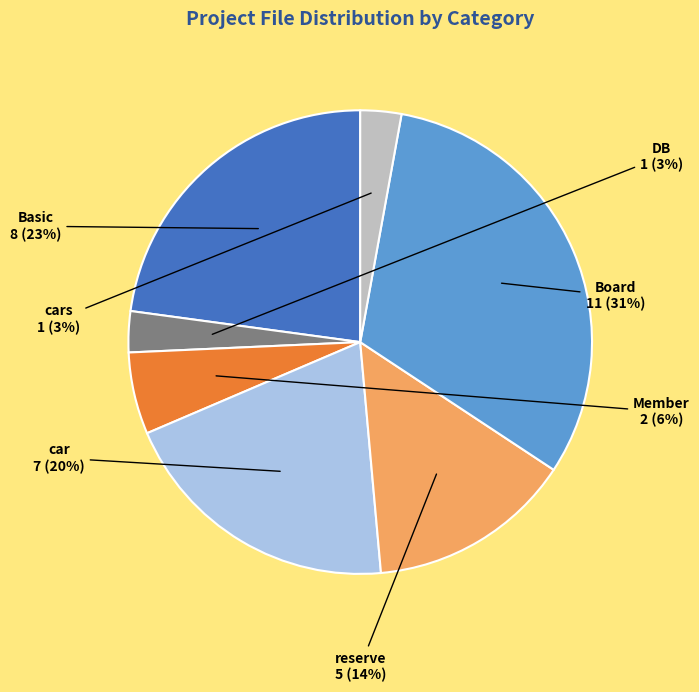

What is the largest slice in the pie chart?

Board